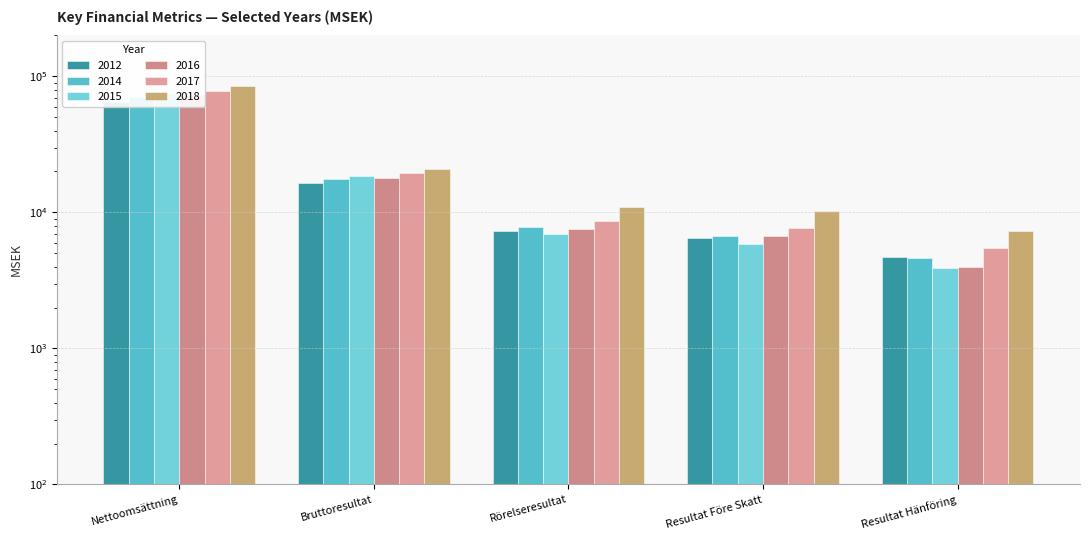

The value of 2014 at Bruttoresultat is 17747. True or false?

True